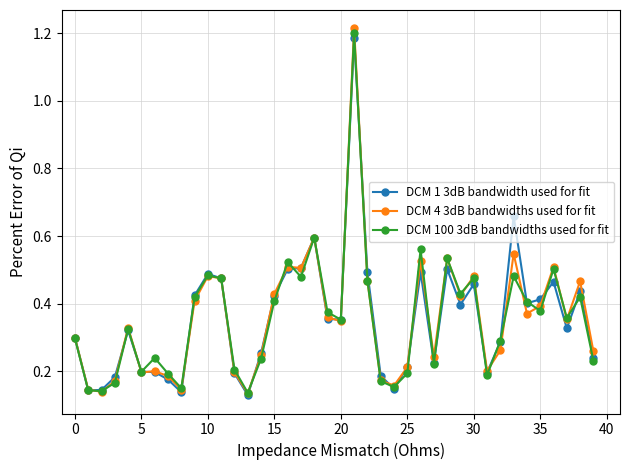

At how many categories does at least one series exceed 0?

40